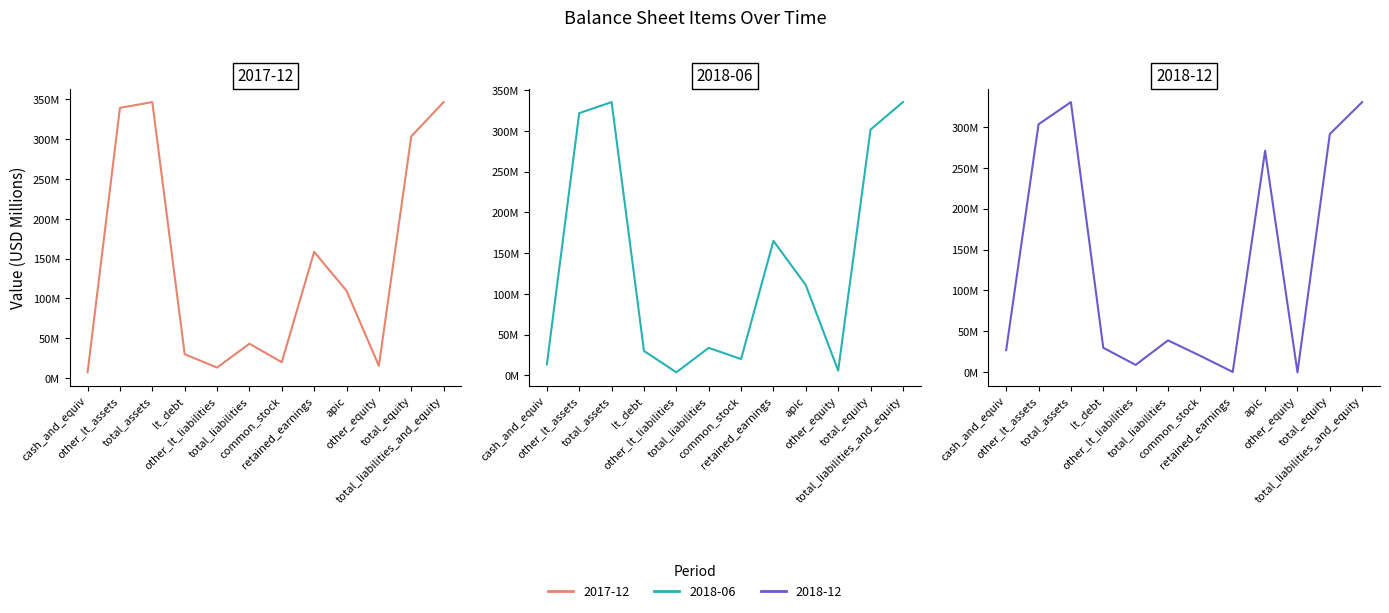

Reading left to right, what are all the values shown in this chart?

2017-12: 7.2	339.5	346.7	30.0	13.2	43.2	19.9	158.5	109.7	15.3	303.5	346.7
2018-06: 13.6	321.7	335.3	30.0	3.8	33.8	20.0	165.0	110.7	5.7	301.5	335.3
2018-12: 27.1	303.1	330.3	30.0	9.0	39.0	20.1	0.4	270.7	0.0	291.2	330.3